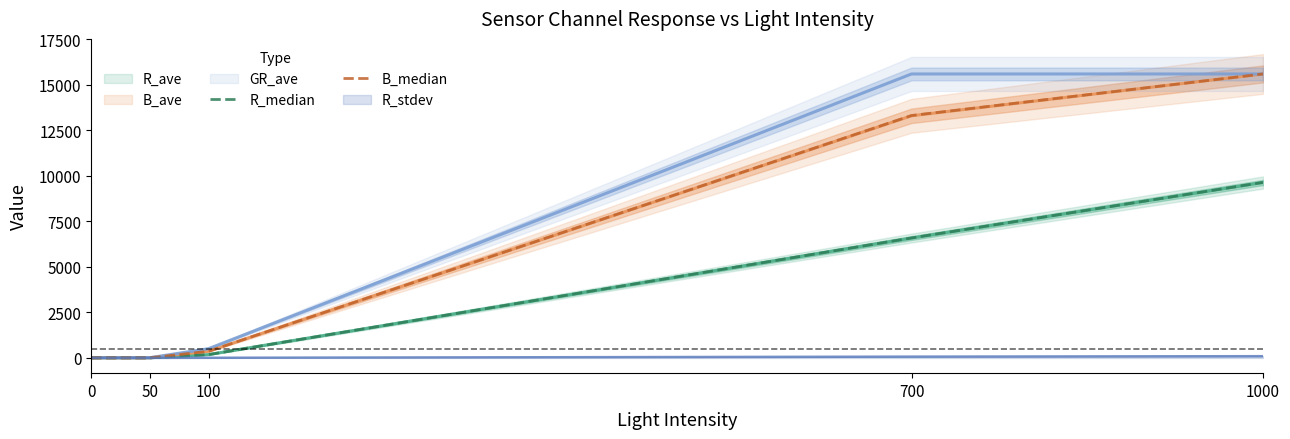

The B_median series shows 2.0 at 50. True or false?

True